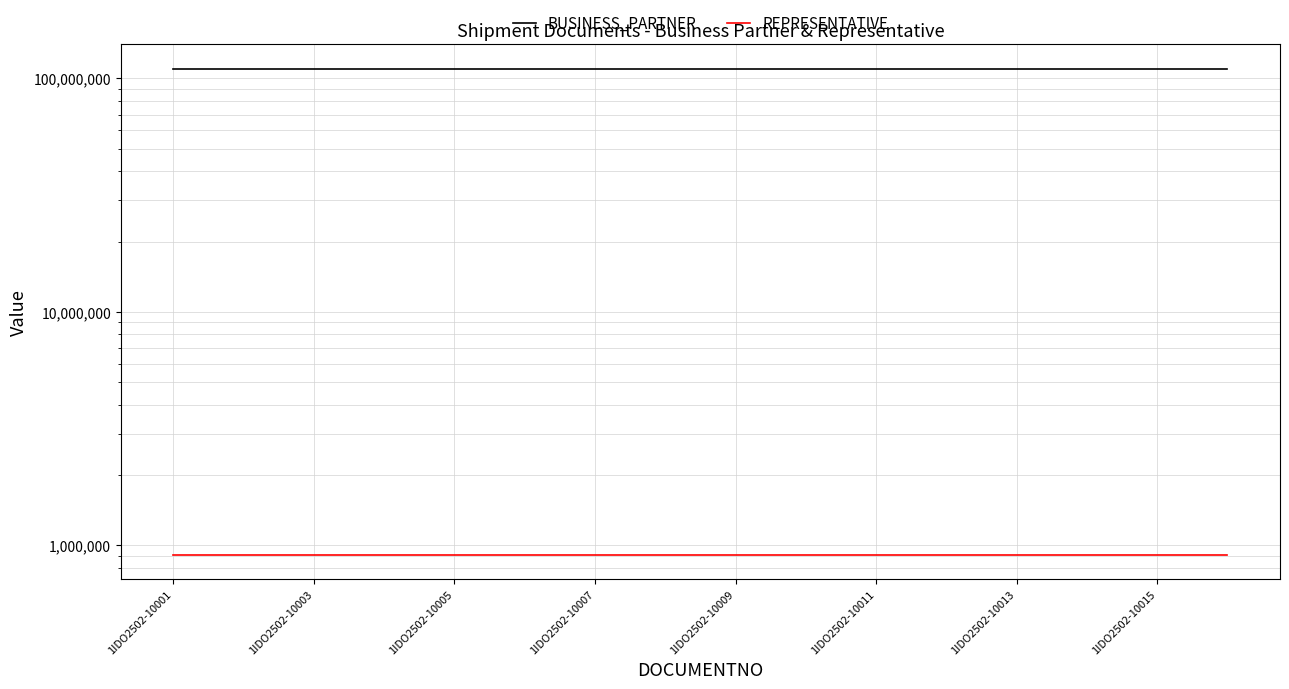

Which series has the largest total across all categories?

BUSINESS_PARTNER